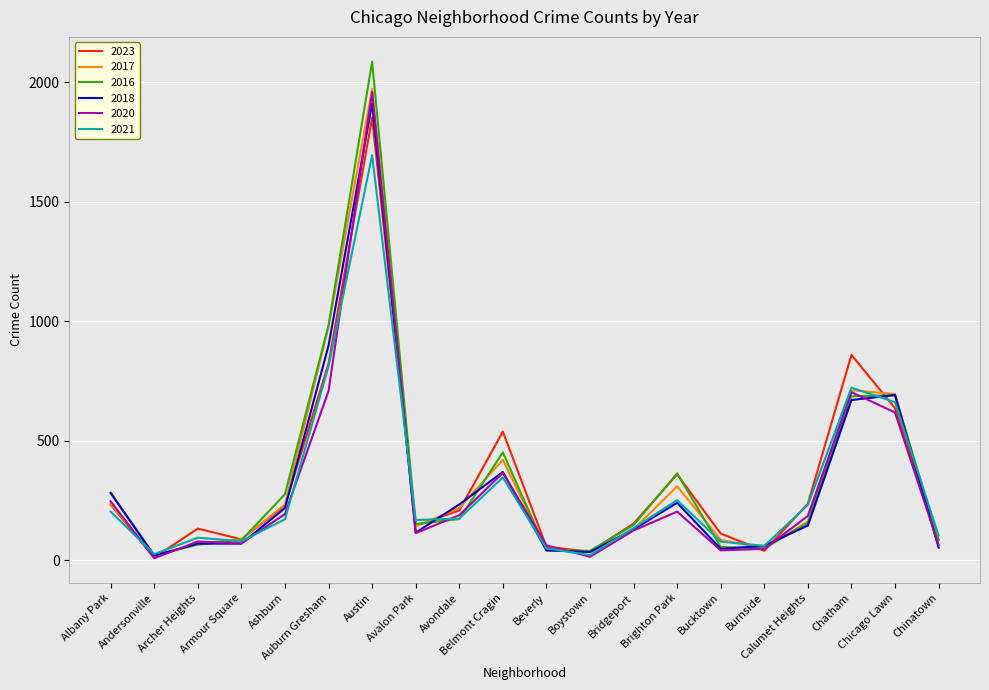

What is the greatest value displayed?

2086